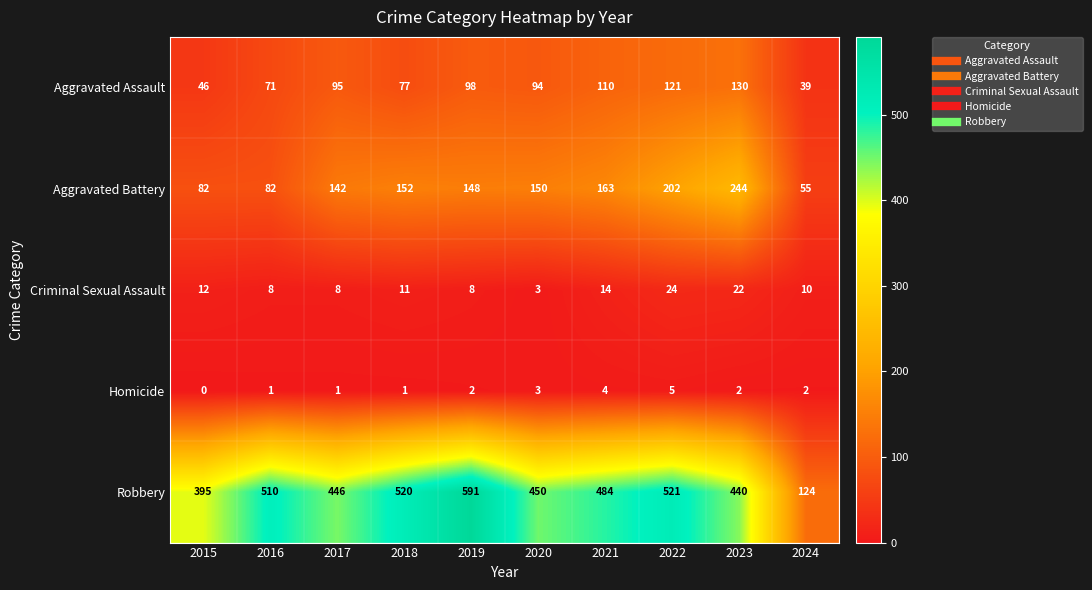

How many distinct data groups are displayed?

5